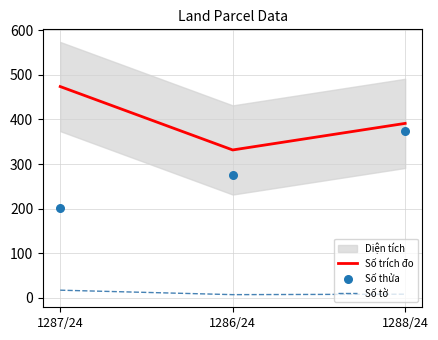

Is the value of Số trích đo at 1288/24 greater than the value of Số thửa at 1288/24?

Yes